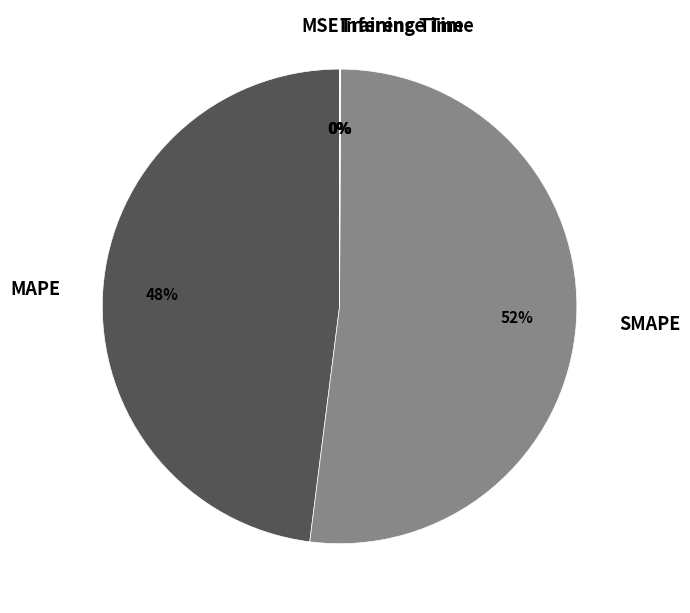

What percentage is the SMAPE slice, to the nearest percent?

52%